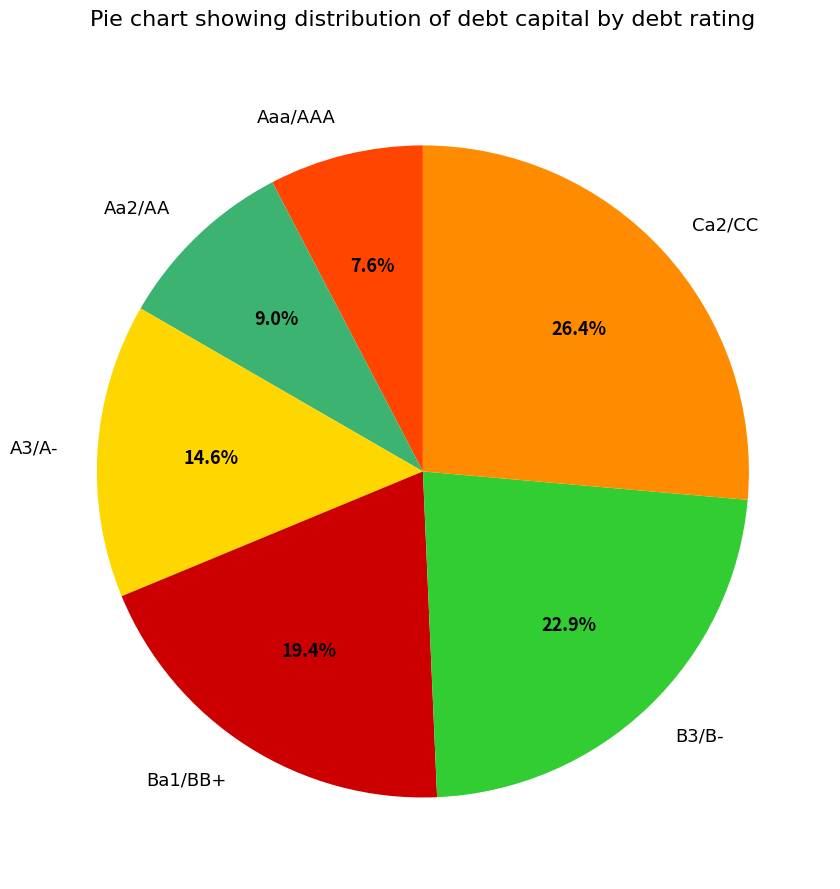

How many slices are in this pie chart?

6